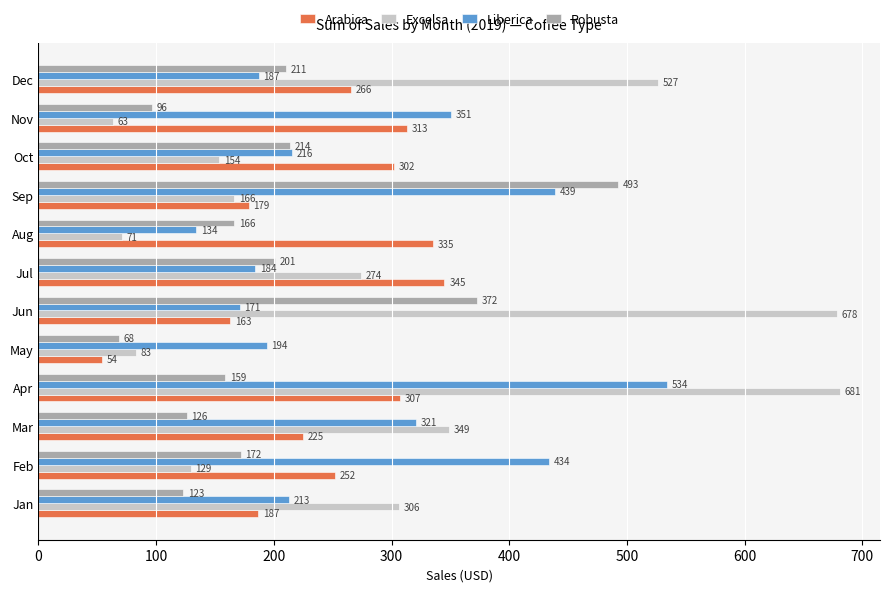

What is the lowest value of the Arabica series?

53.7